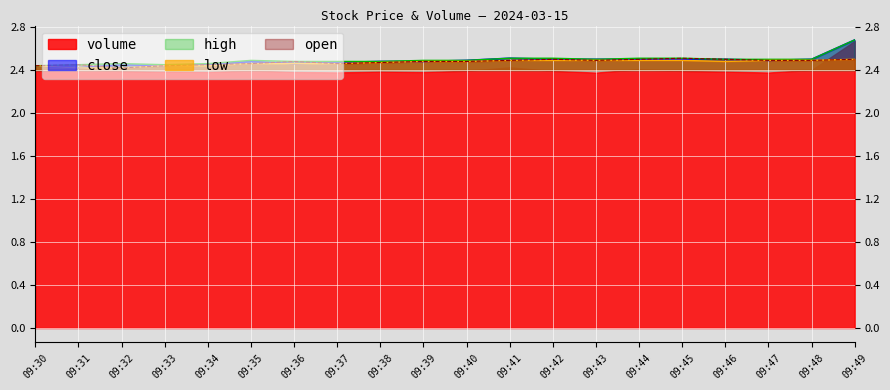

The value of low at 09:46 is 2.5. True or false?

True